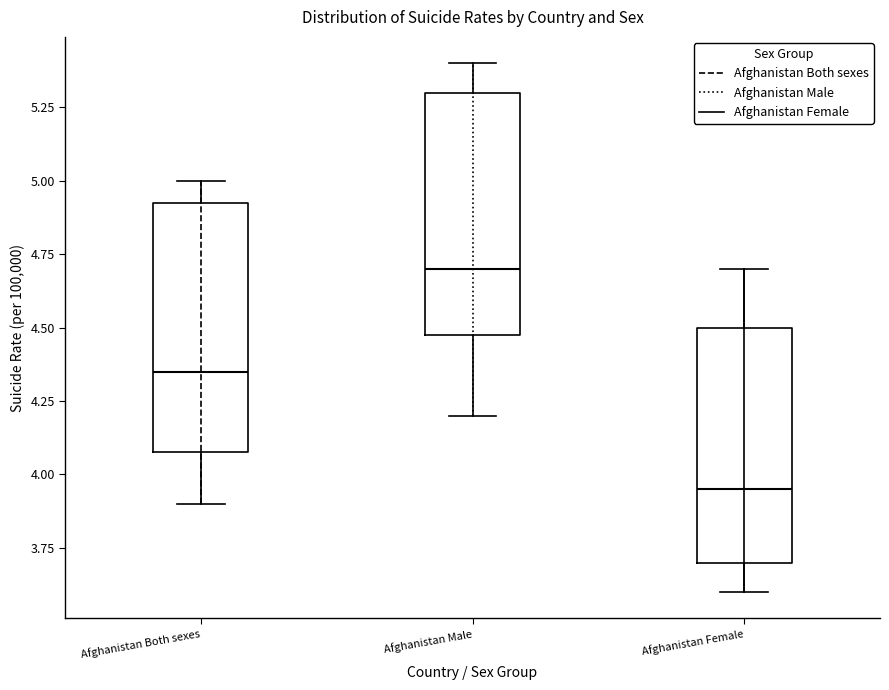

Which box's median line is the lowest?

Afghanistan Female